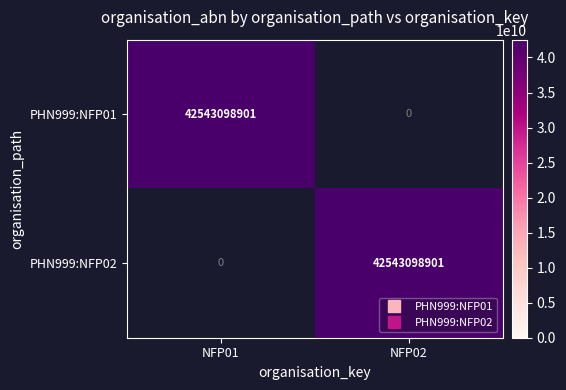

What is the maximum value for PHN999:NFP01?

42543098901